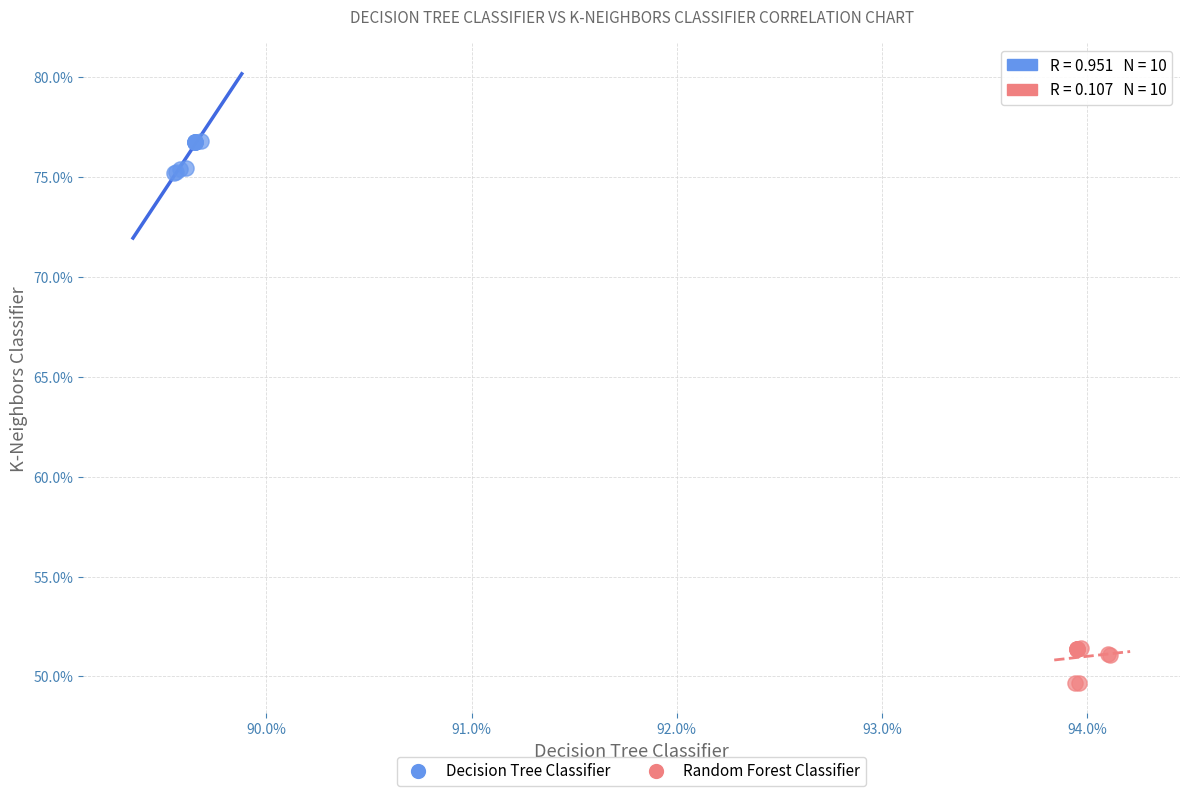

Which series reaches the minimum Y coordinate?

Random Forest Classifier